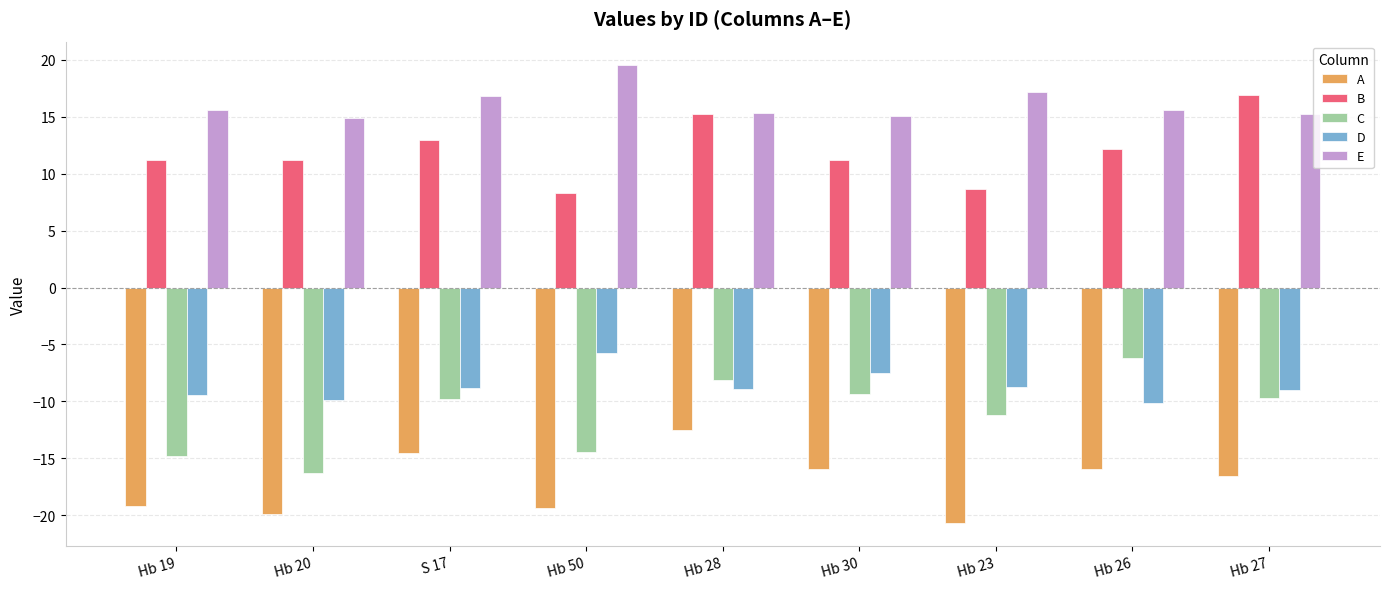

At how many categories does at least one series exceed -6?

9